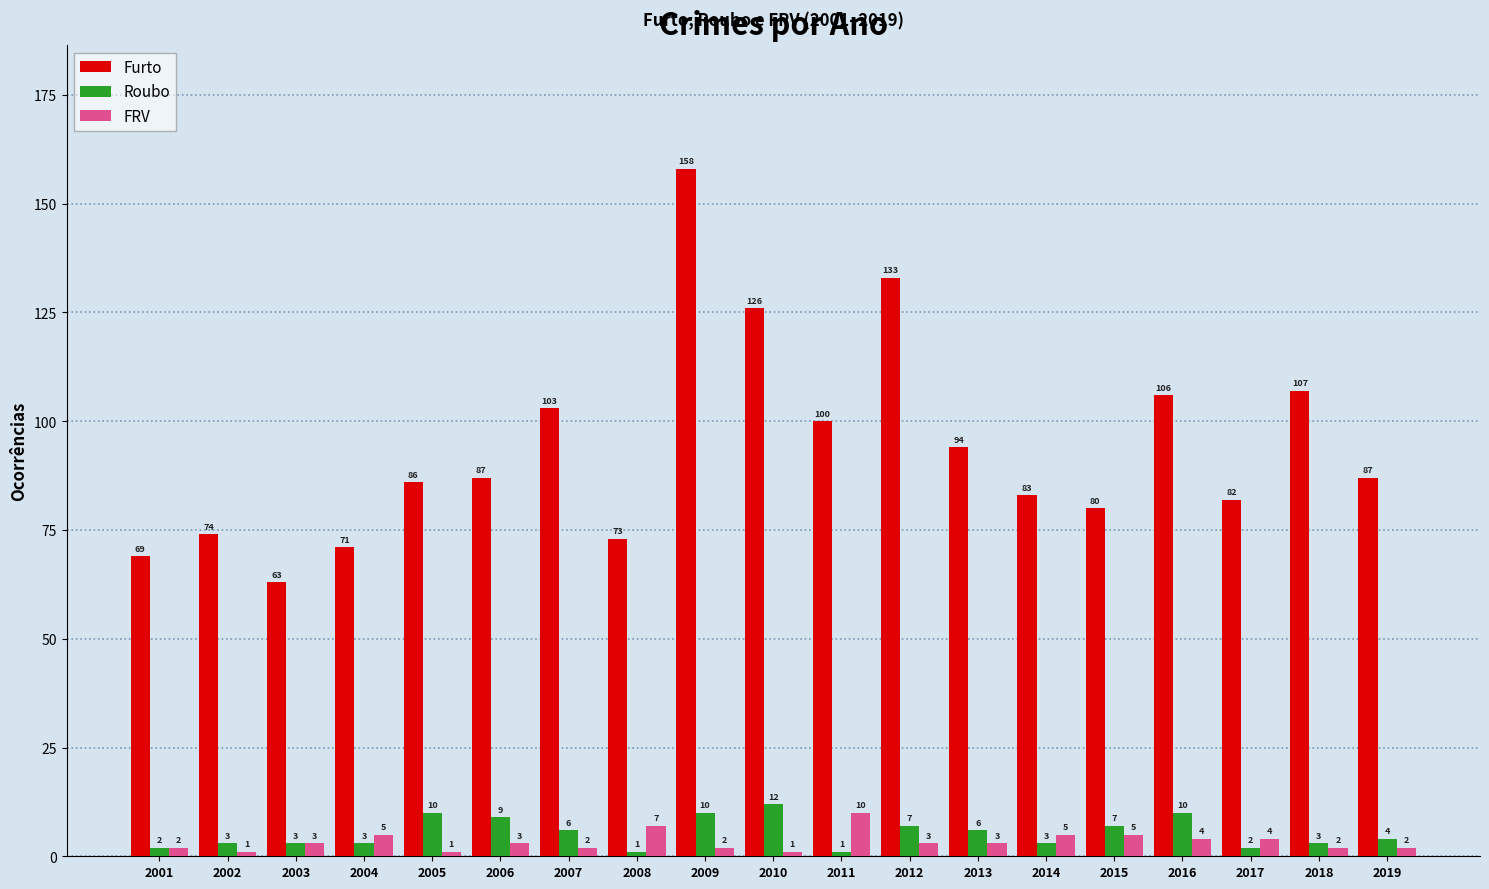

What are all the series names shown in the legend?

Furto, Roubo, FRV